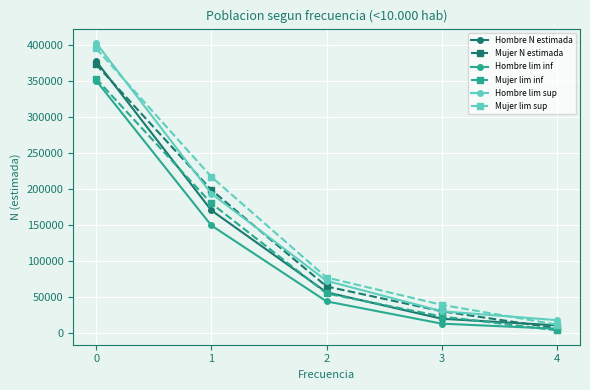

True or false: Hombre lim inf and Hombre lim sup cross at least once.

False